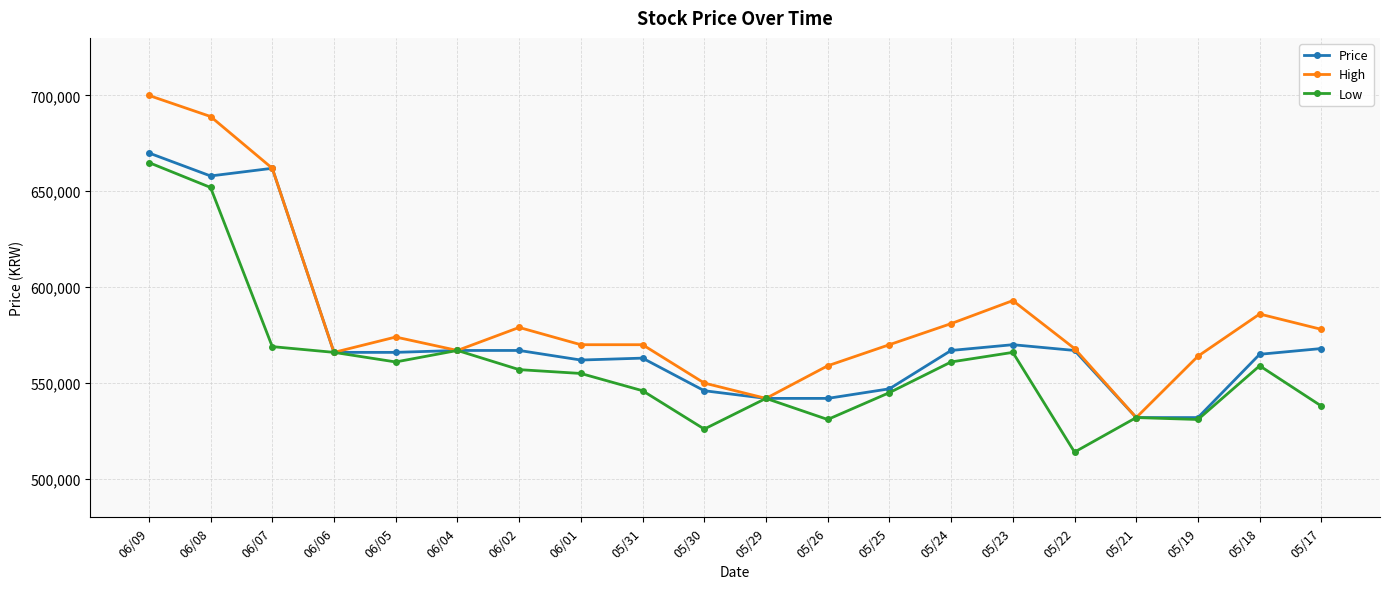

Which series has the largest range (max minus min)?

High